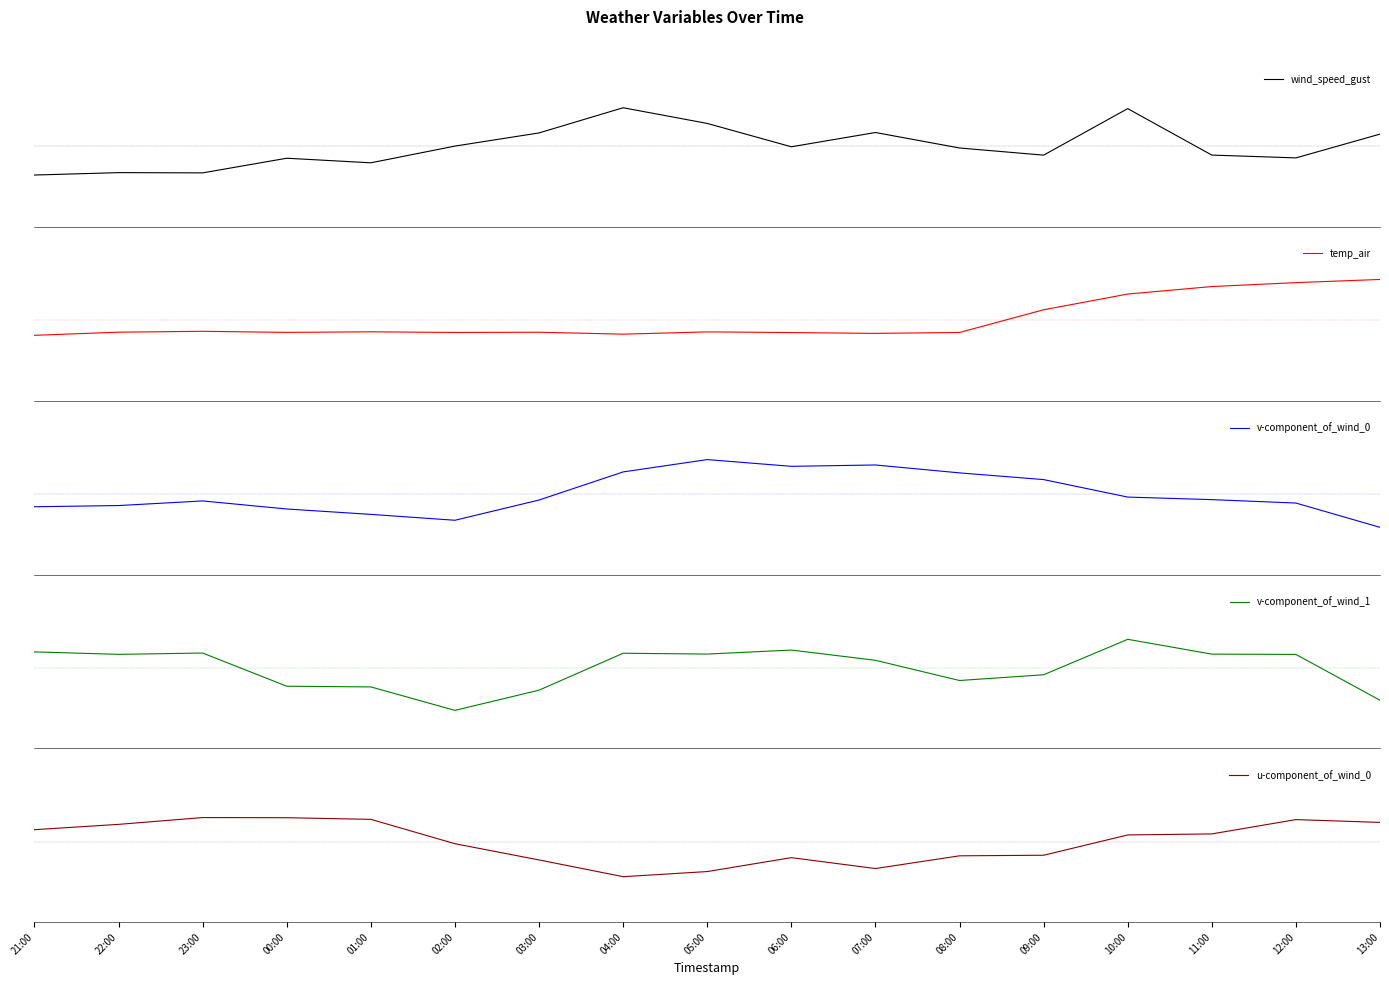

Is the value of u-component_of_wind_0 at 01:00 greater than the value of wind_speed_gust at 11:00?

Yes